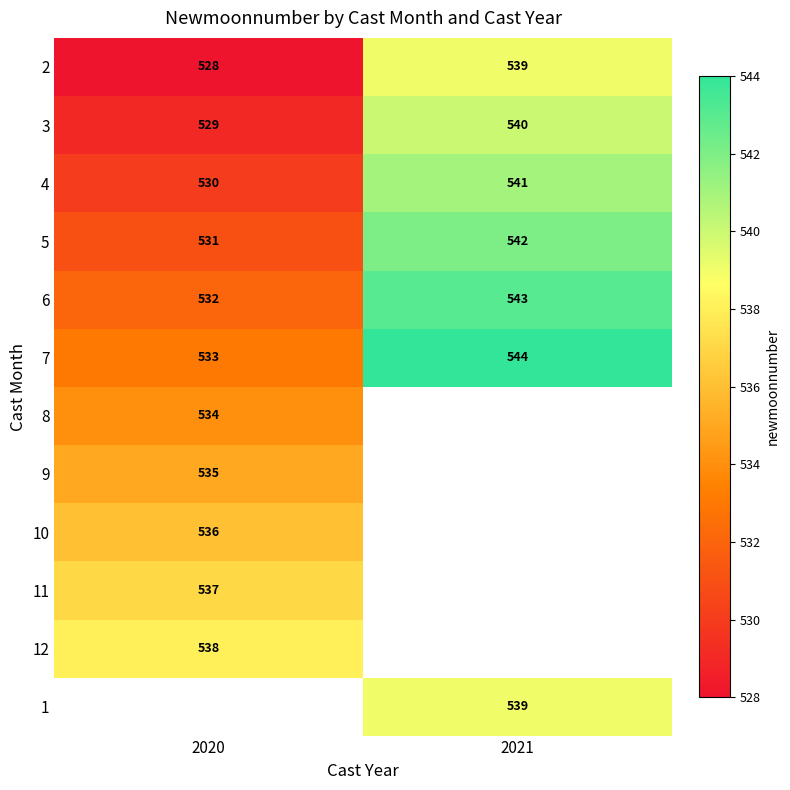

The 5 series shows 927.1 at 2021. True or false?

False